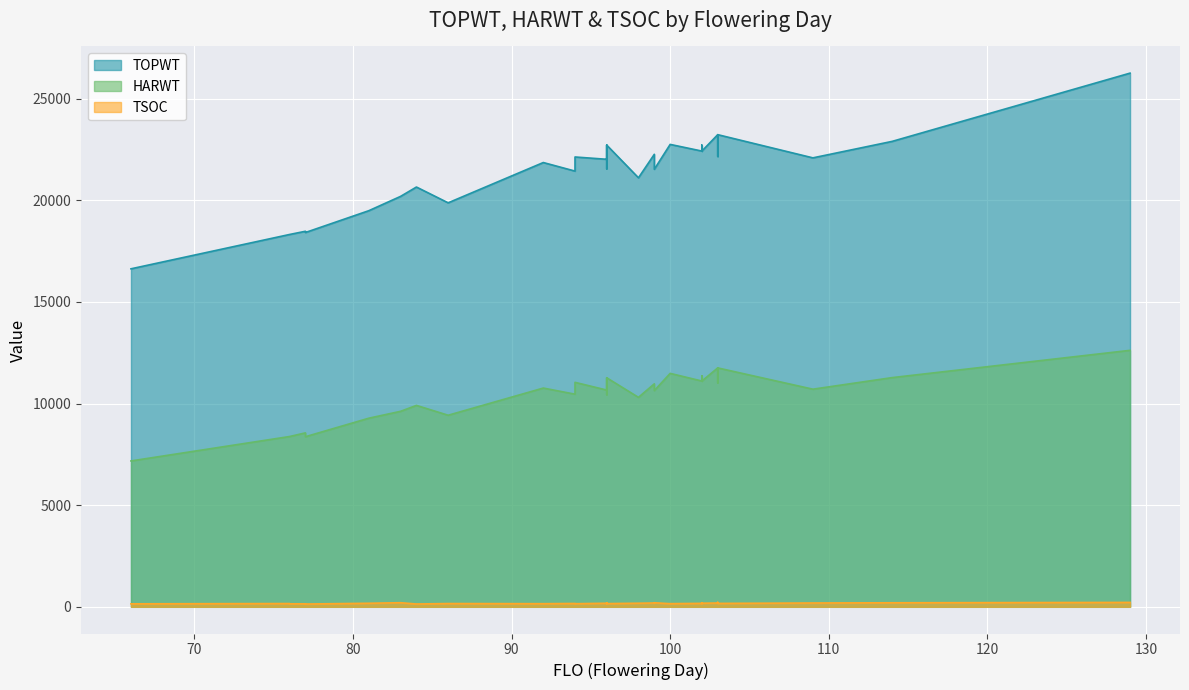

Which category has the highest value in the TOPWT series?

129